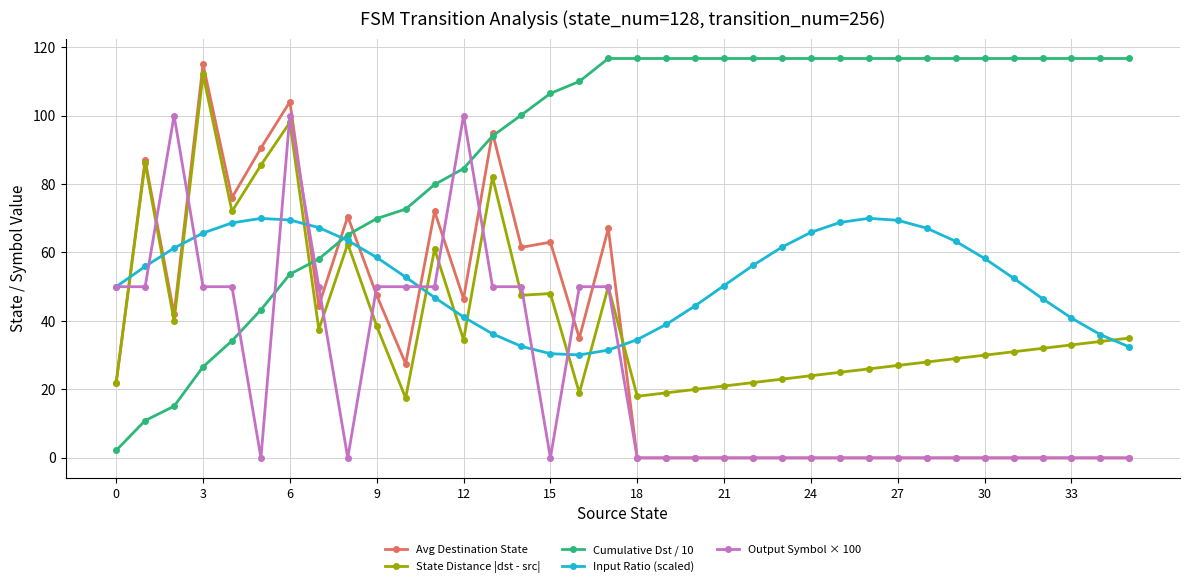

Which series has the largest total across all categories?

Cumulative Dst / 10